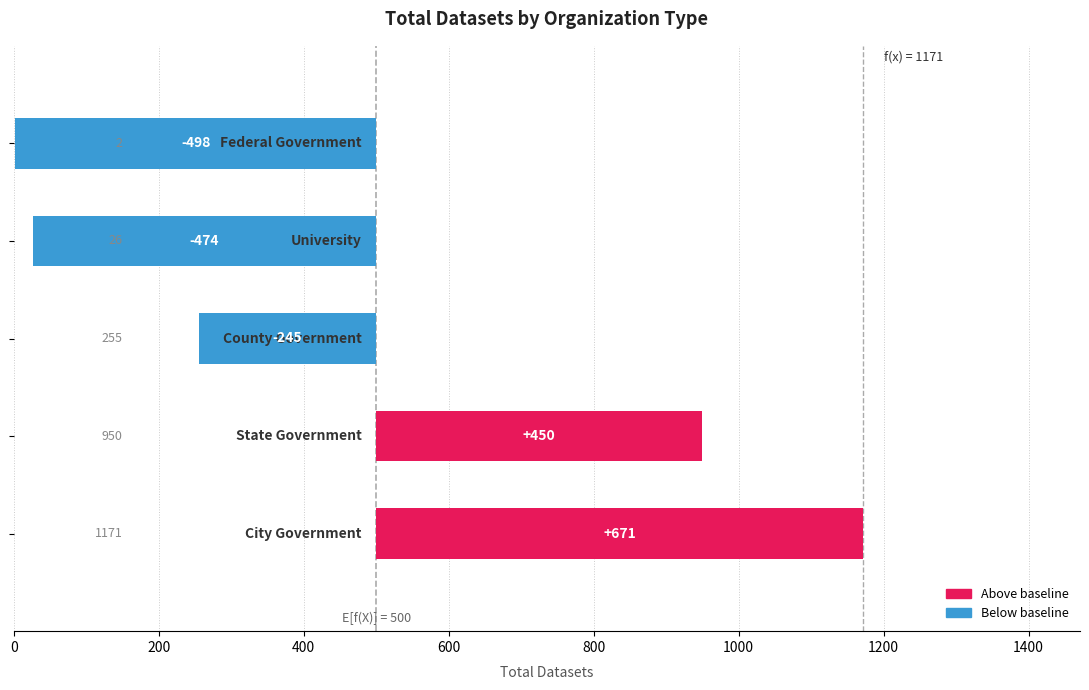

What is the sum of the values at 200 and 400?

205